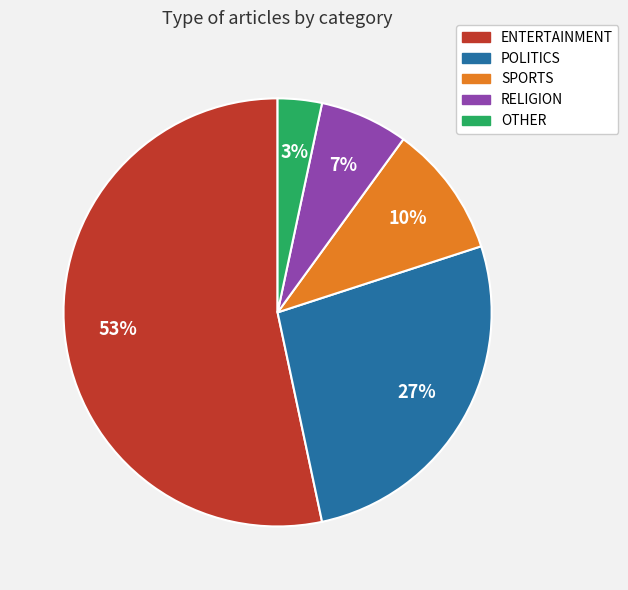

What is the largest slice in the pie chart?

ENTERTAINMENT